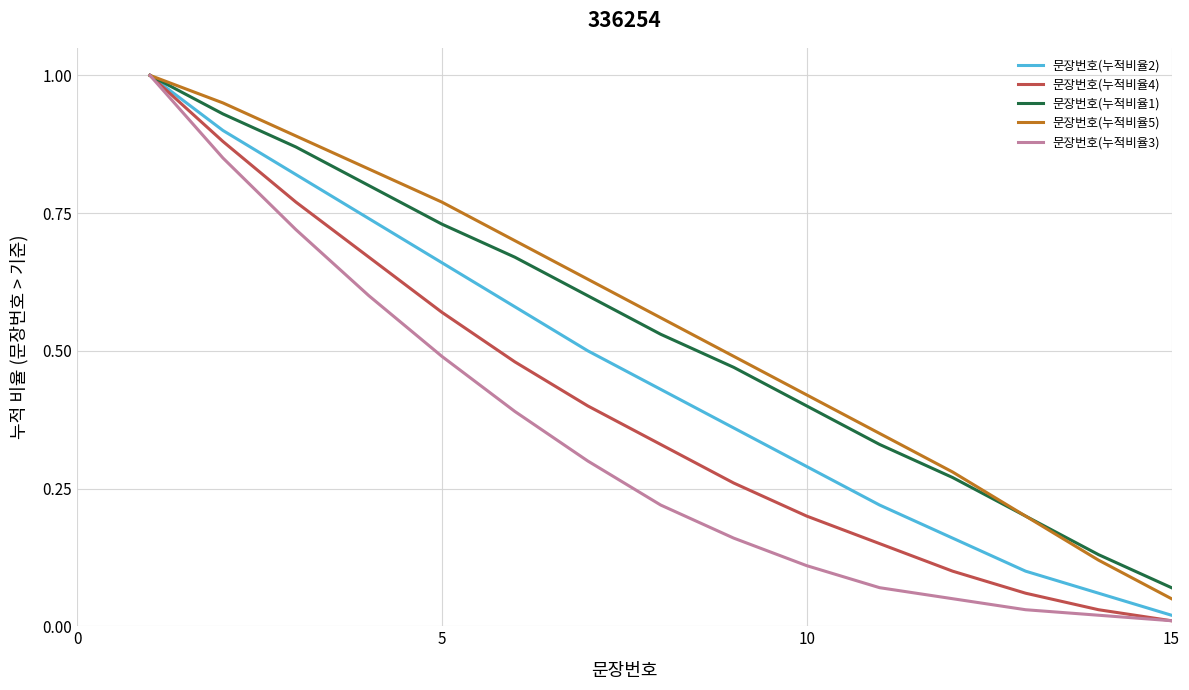

What is the maximum value for 문장번호(누적비율4)?

1.0